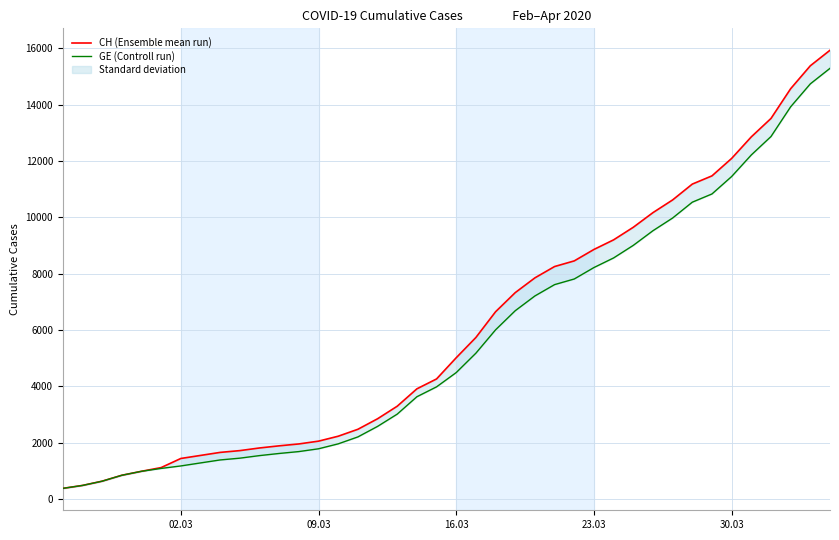

True or false: GE (Controll run) and CH (Ensemble mean run) intersect in this chart.

False